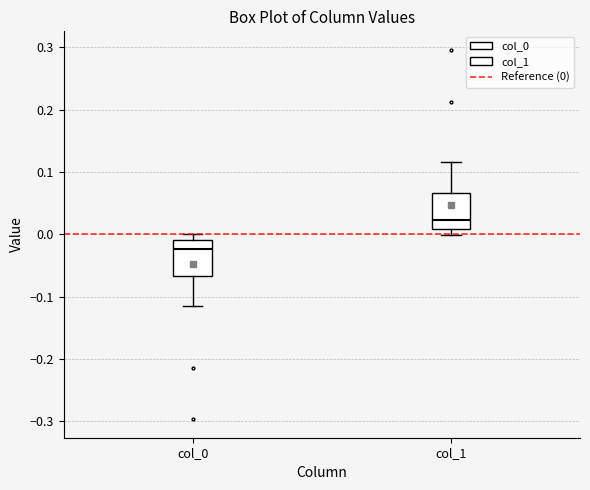

Reading left to right, read every box against the y-axis: the position of its median line, the range the box covers, and the ends of its whiskers. The values are not printed on the chart, so give them approximately, as read against the axis.

col_0: median -0.02, box -0.07 to -0.01, whiskers -0.12 to 0.00
col_1: median 0.02, box 0.01 to 0.07, whiskers 0.00 to 0.12